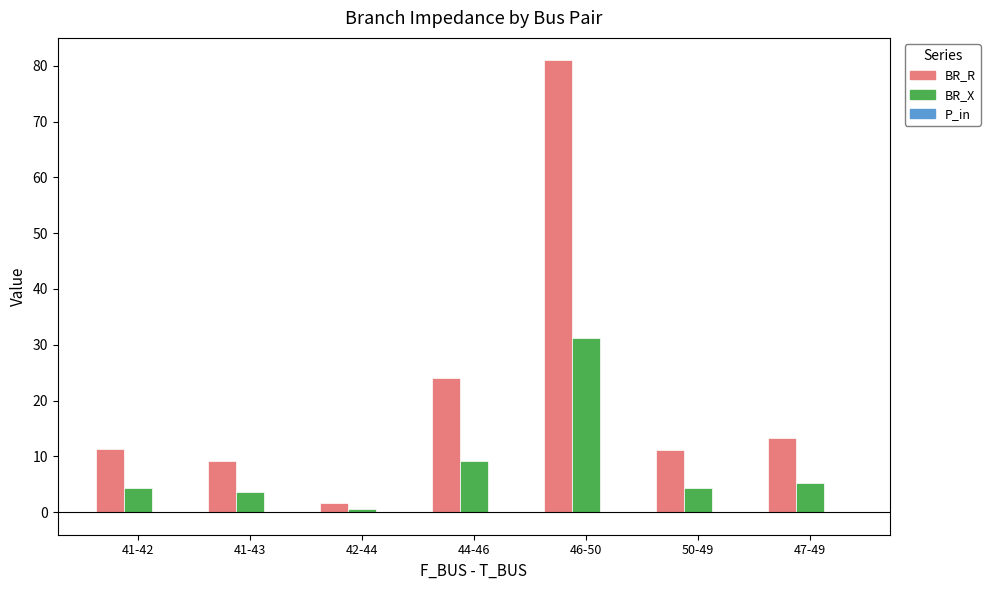

True or false: BR_X has a value of 0.6 at 42-44.

True